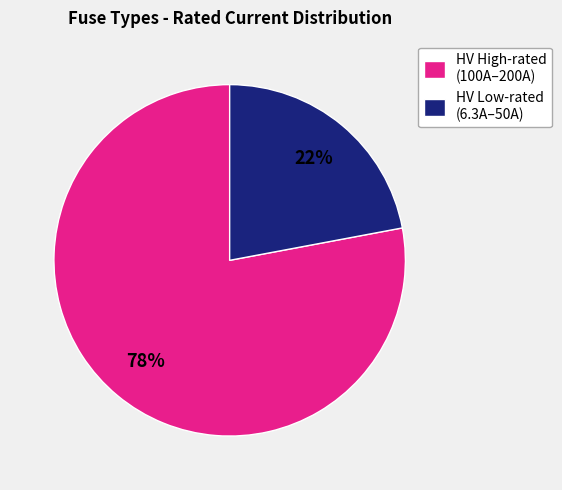

Which has a higher value, HV Low-rated (6.3A–50A) or HV High-rated (100A–200A)?

HV High-rated (100A–200A)